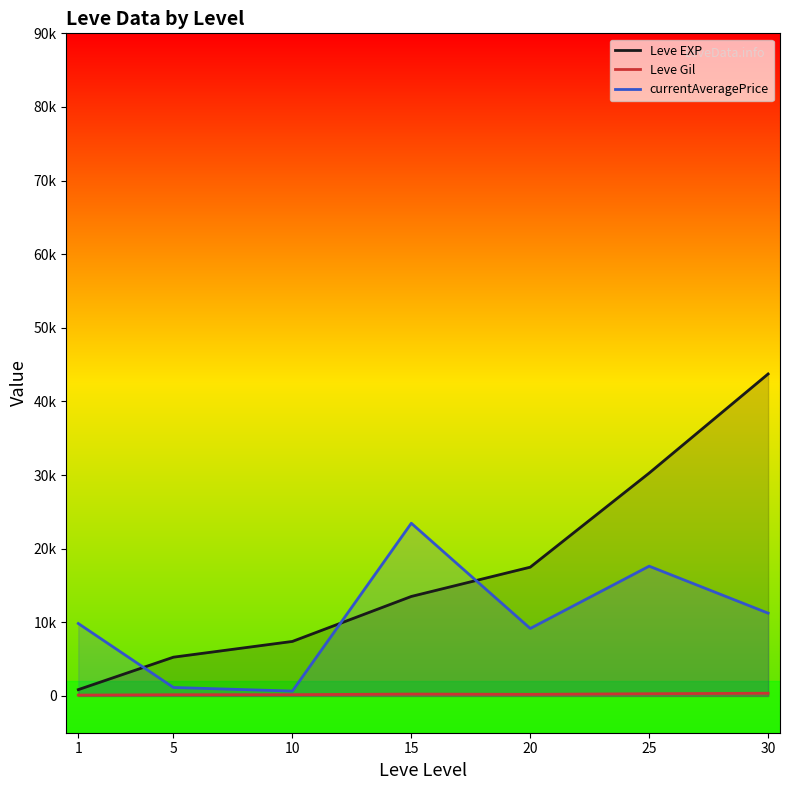

How many series are shown in this chart?

3